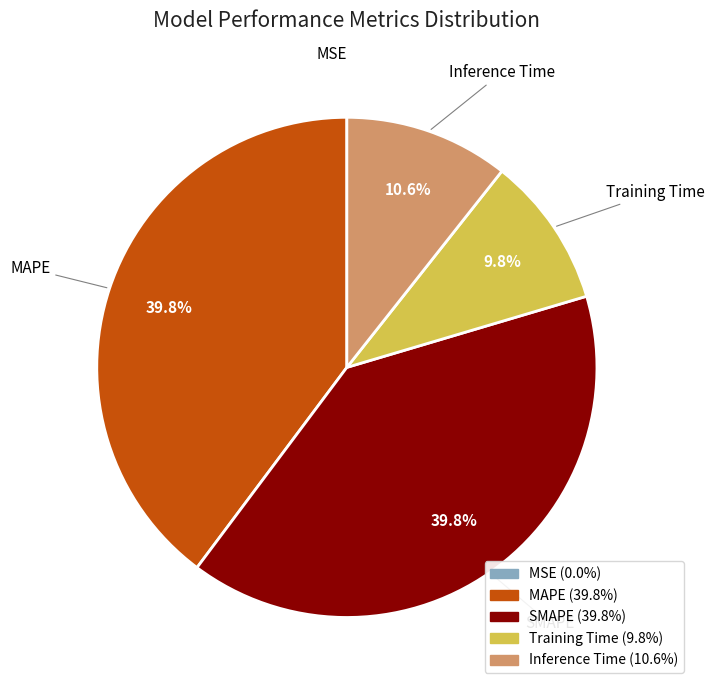

Between MAPE and Training Time, which is larger?

MAPE